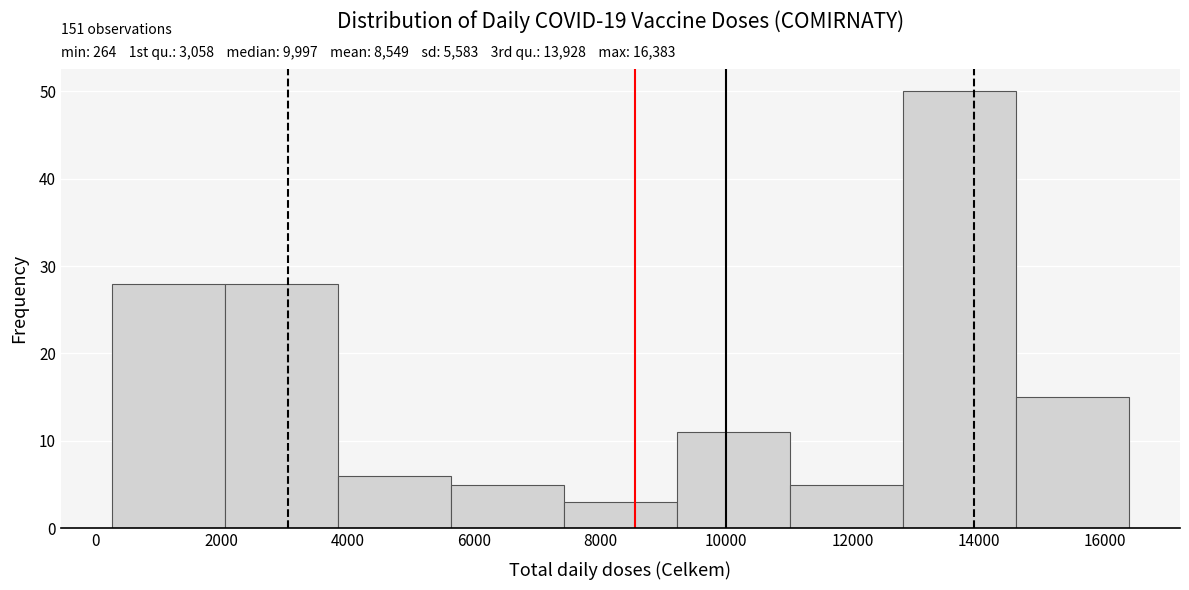

Over which range of the x-axis is the bar tallest?

12800 to 14600